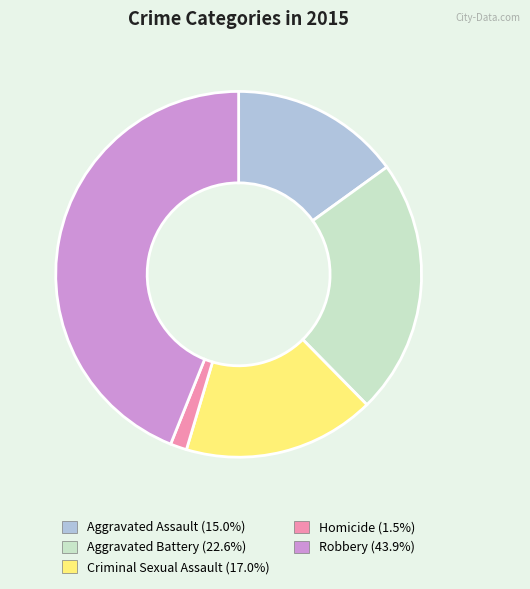

Count the number of slices in the pie.

5